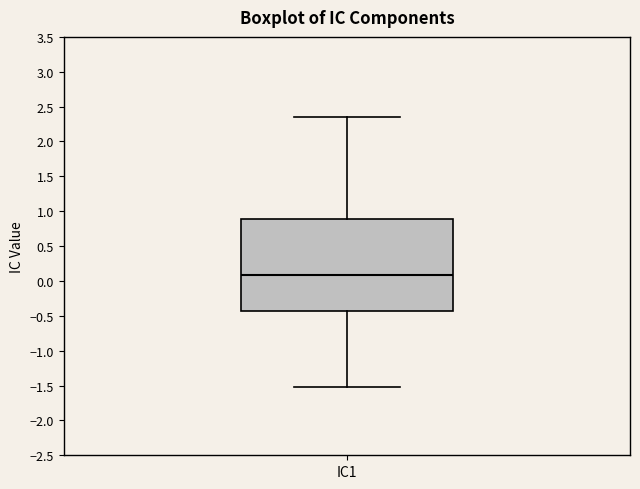

Where does the lower whisker of the box for IC1 end on the y-axis? The values are not printed on the chart, so give them approximately, as read against the axis.

-1.55